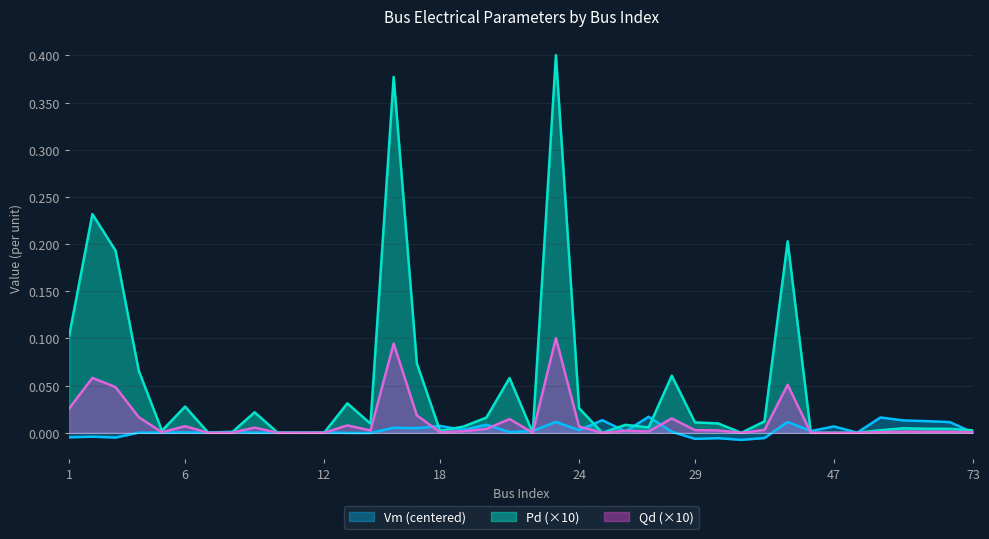

At which category is the sum across all series the highest?

23